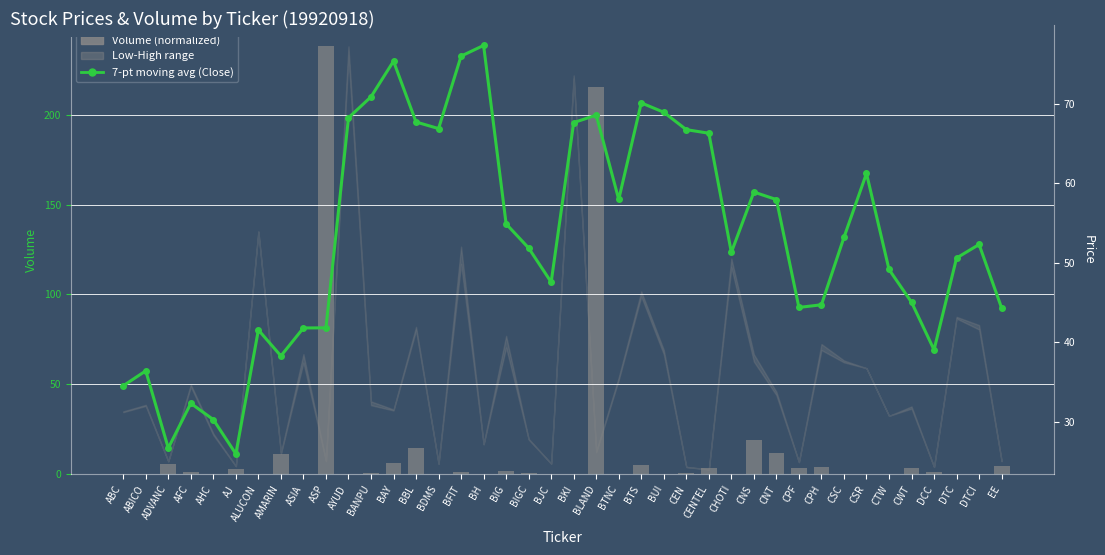

At which label does 7-day moving avg (Close) first exceed 52?

AYUD